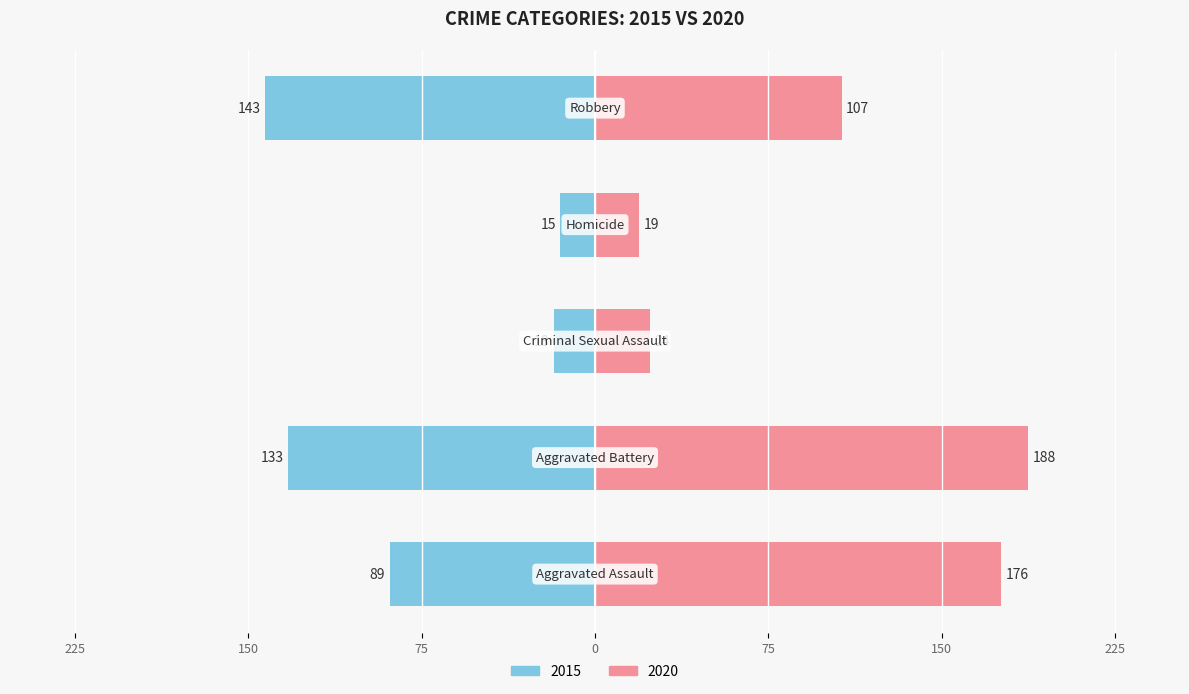

What position from the left is Criminal Sexual Assault?

3